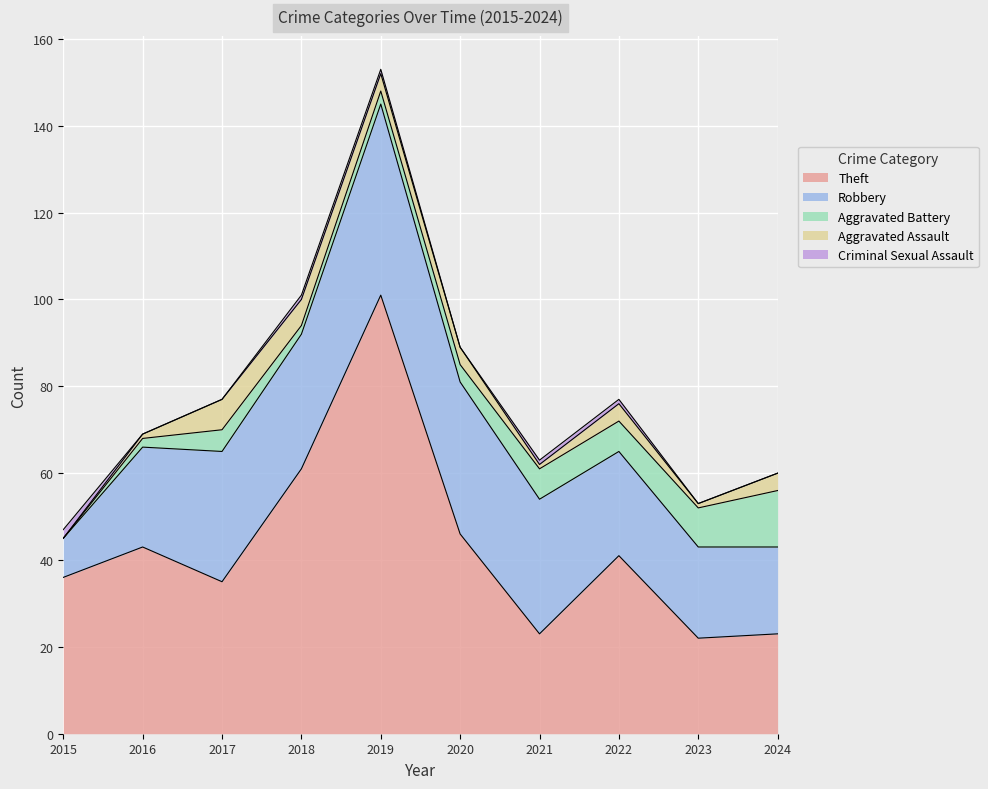

Is it true that Theft equals 101 at 2019?

True